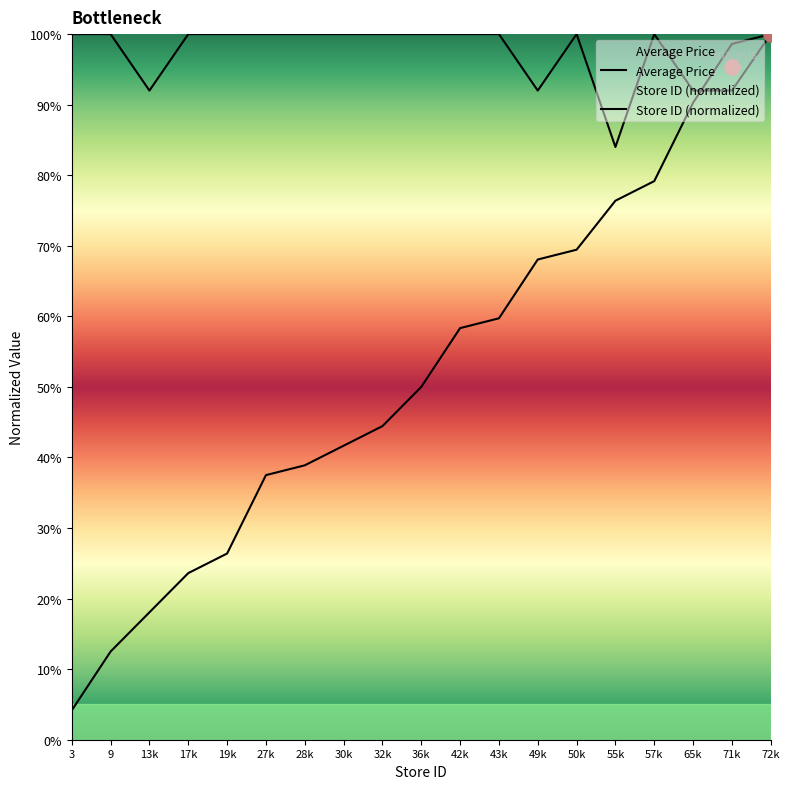

What are all the series names shown in the legend?

Average Price, Store ID (normalized)